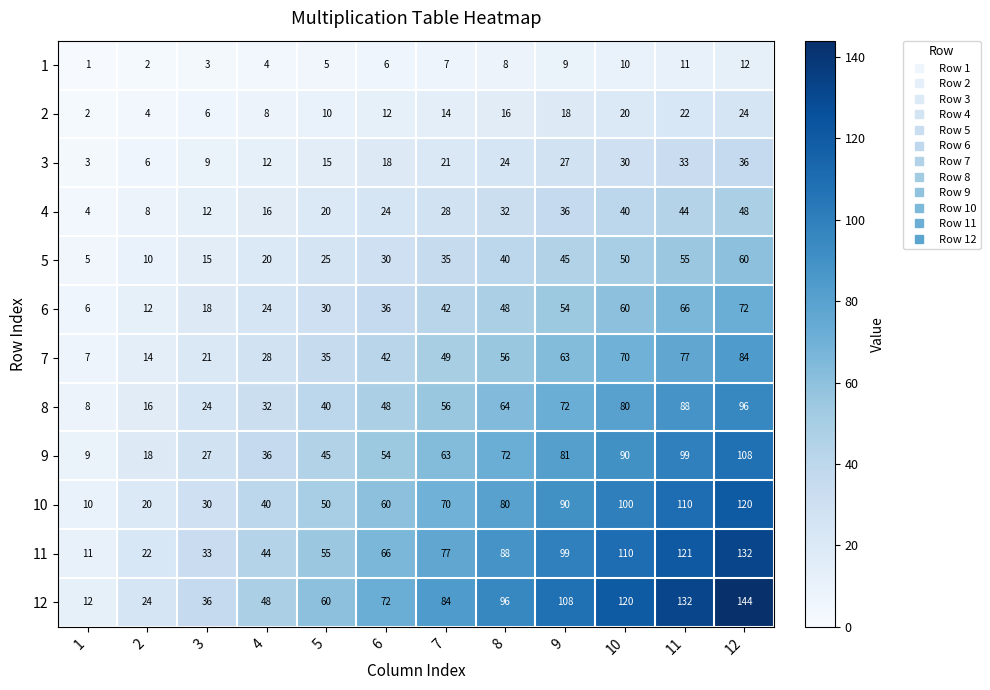

How many data points in 6 are less than 42?

6